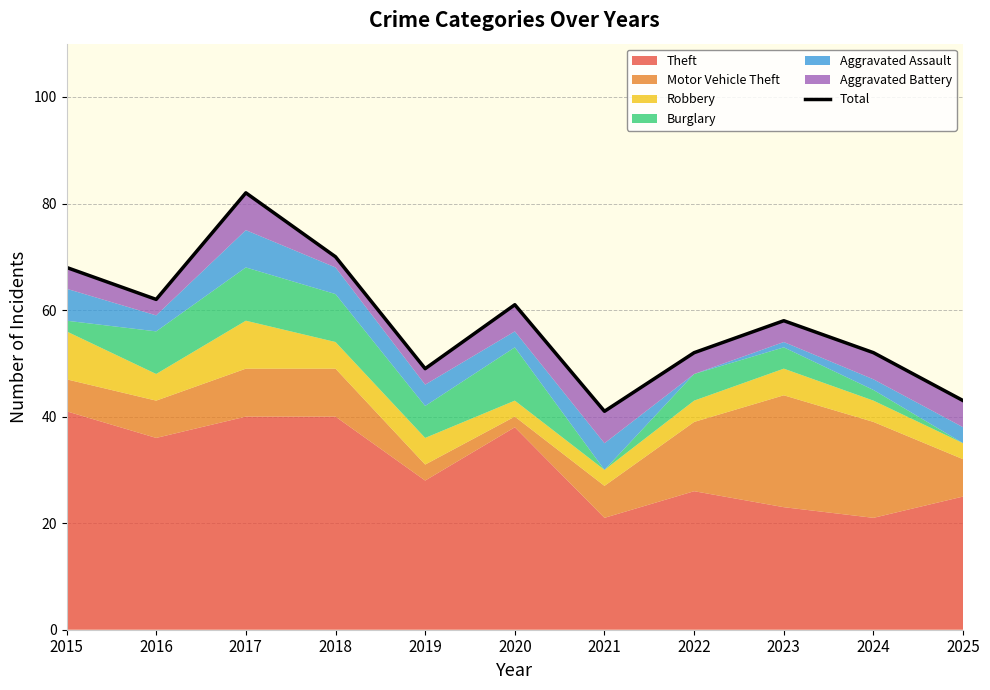

At which category does the data reach its first local valley?

2016